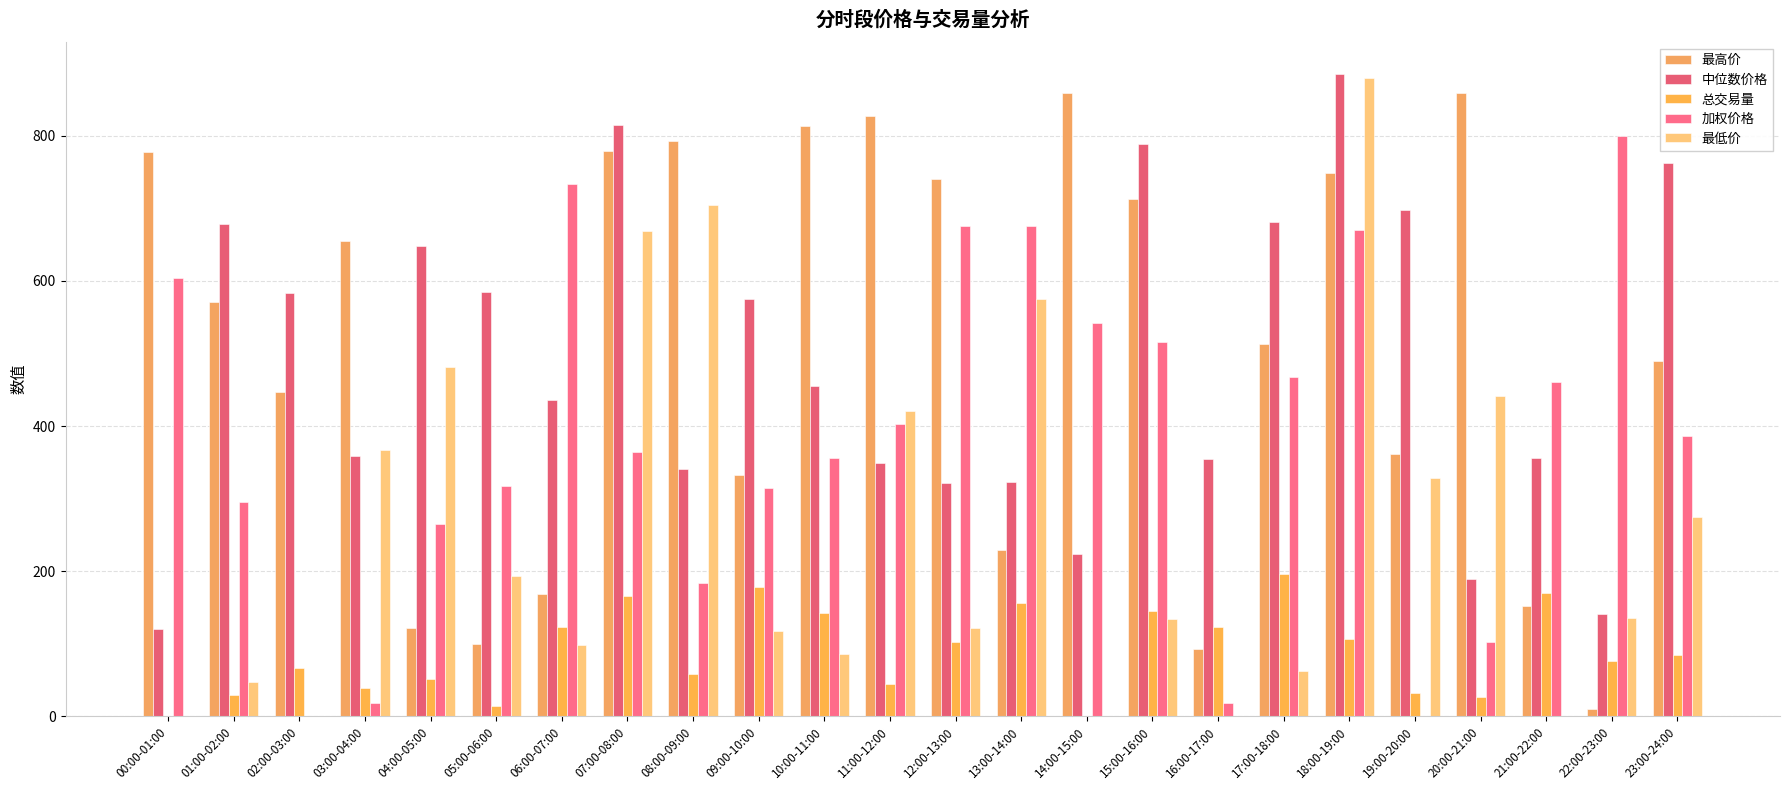

Reading left to right, what are all the values shown in this chart?

最高价: 777.3	570.5	446.9	655.2	121.0	98.8	167.9	778.6	793.5	332.7	814.1	826.8	740.5	229.7	859.6	713.5	93.2	513.6	748.2	360.9	859.8	151.9	9.6	489.9
中位数价格: 119.4	678.3	583.2	358.7	647.6	584.8	436.5	815.3	340.8	575.5	455.7	349.0	322.1	322.9	223.2	789.4	354.7	681.8	885.0	698.0	188.4	356.0	140.2	762.0
总交易量: 0.0	28.5	66.2	38.7	50.6	14.0	123.4	165.4	57.9	178.6	142.6	43.8	102.0	156.6	0.0	145.6	122.9	196.4	106.6	31.4	26.9	169.5	75.3	83.7
加权价格: 603.5	295.6	0.0	17.5	265.2	317.2	733.8	364.4	183.4	314.9	355.8	402.1	675.9	676.0	542.2	516.2	17.7	467.4	670.4	0.0	102.3	460.2	799.4	386.6
最低价: 0.0	46.5	0.0	367.4	481.0	192.6	98.6	669.3	705.4	116.8	86.0	420.9	121.7	575.4	0.0	133.5	0.0	61.7	879.9	328.3	441.1	0.0	135.2	274.6